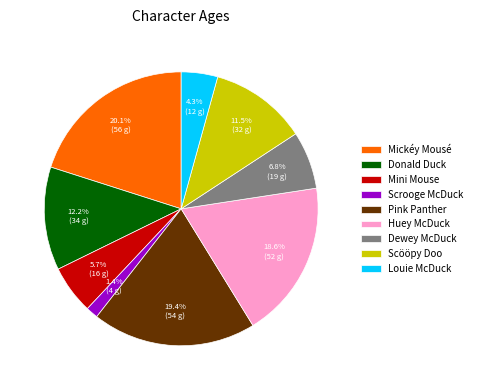

What percentage is NOT represented by Mickéy Mousé?

79.9%